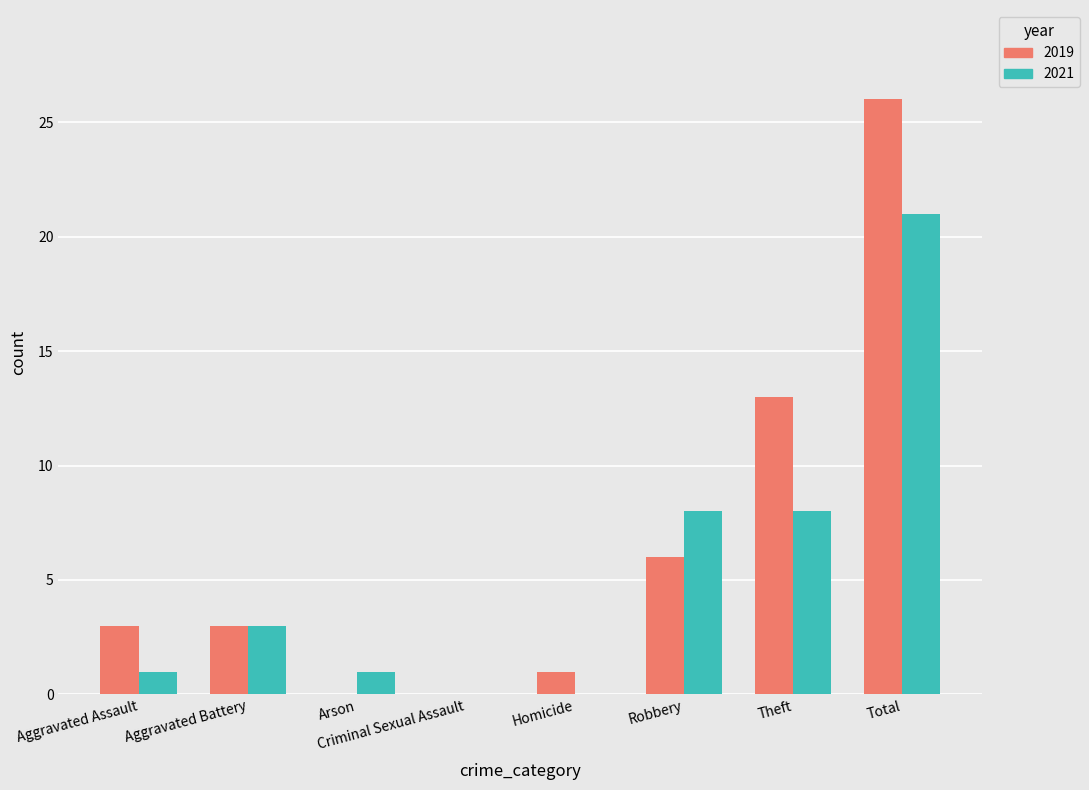

Is the value of 2019 at Total greater than the value of 2021 at Robbery?

Yes